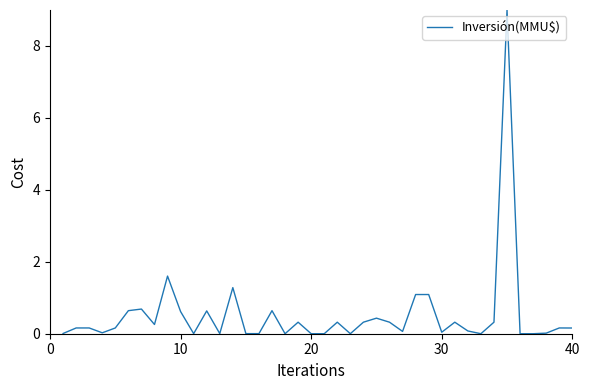

What is the greatest value displayed?

9.0